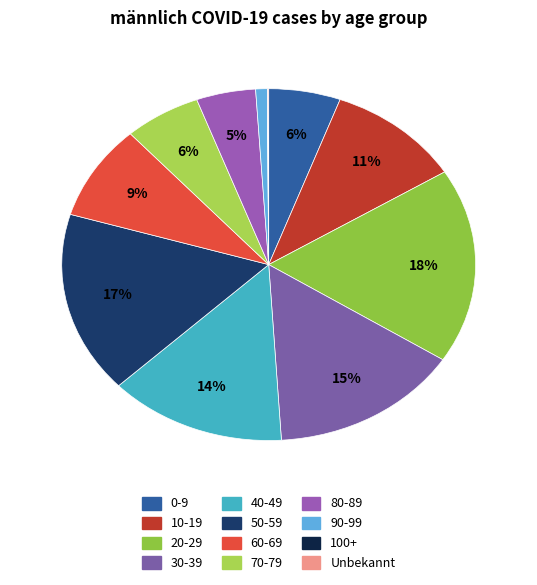

What is the largest slice in the pie chart?

20-29